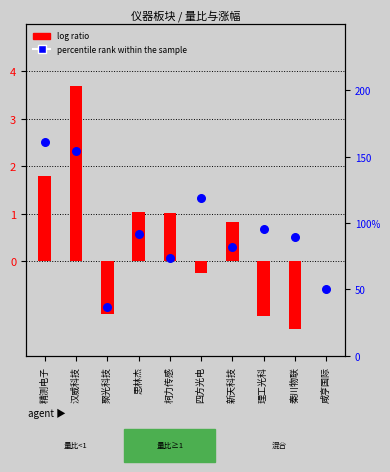

At which category is the sum across all series the highest?

汉威科技